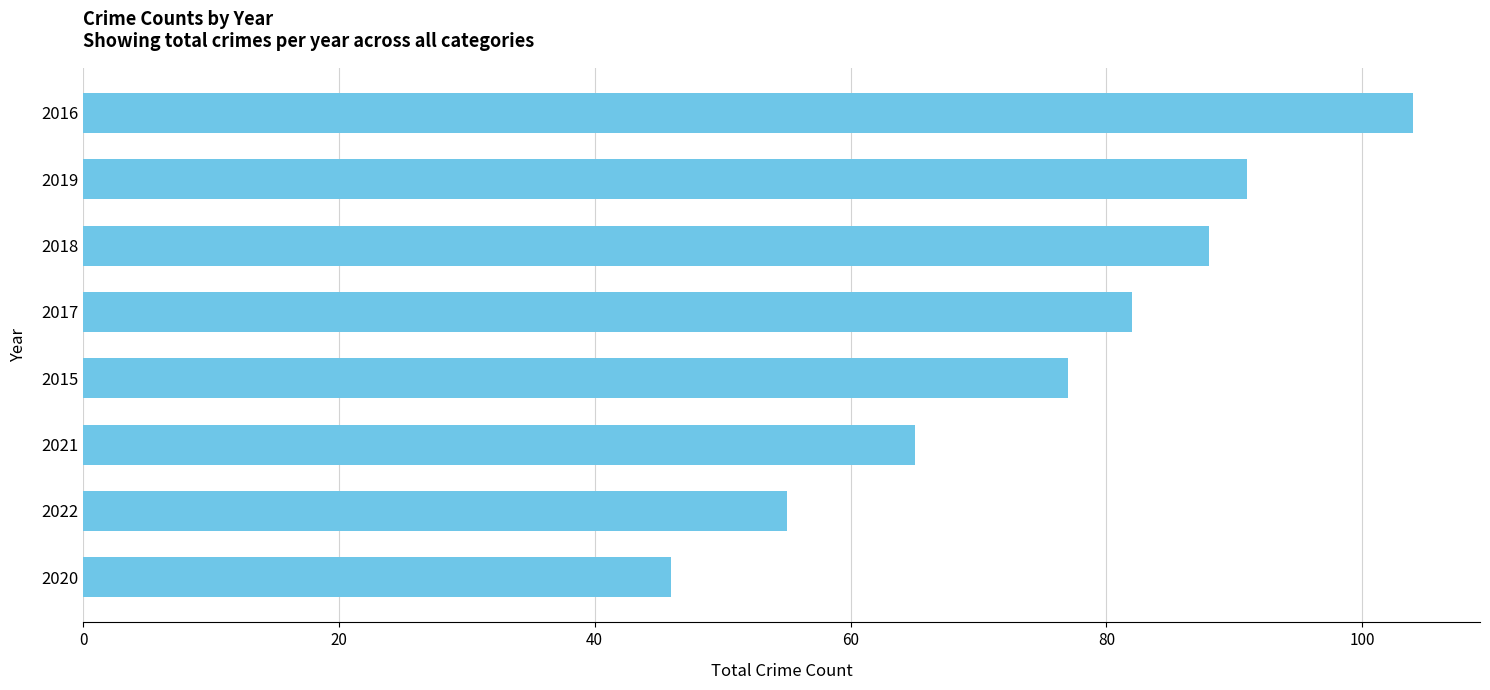

True or false: the data shows 33 at 2017.

False